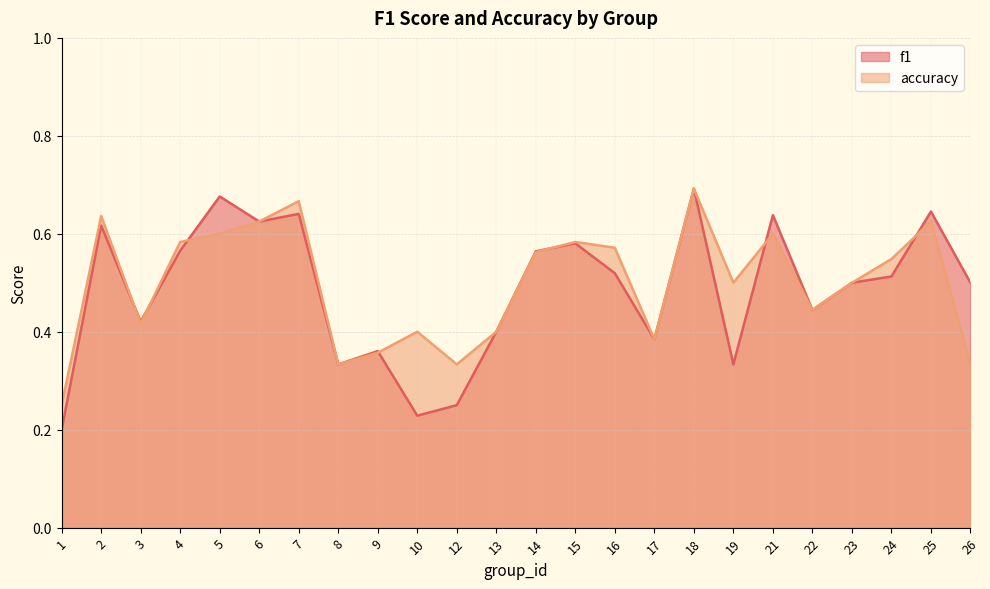

Does the chart have visible grid lines?

Yes